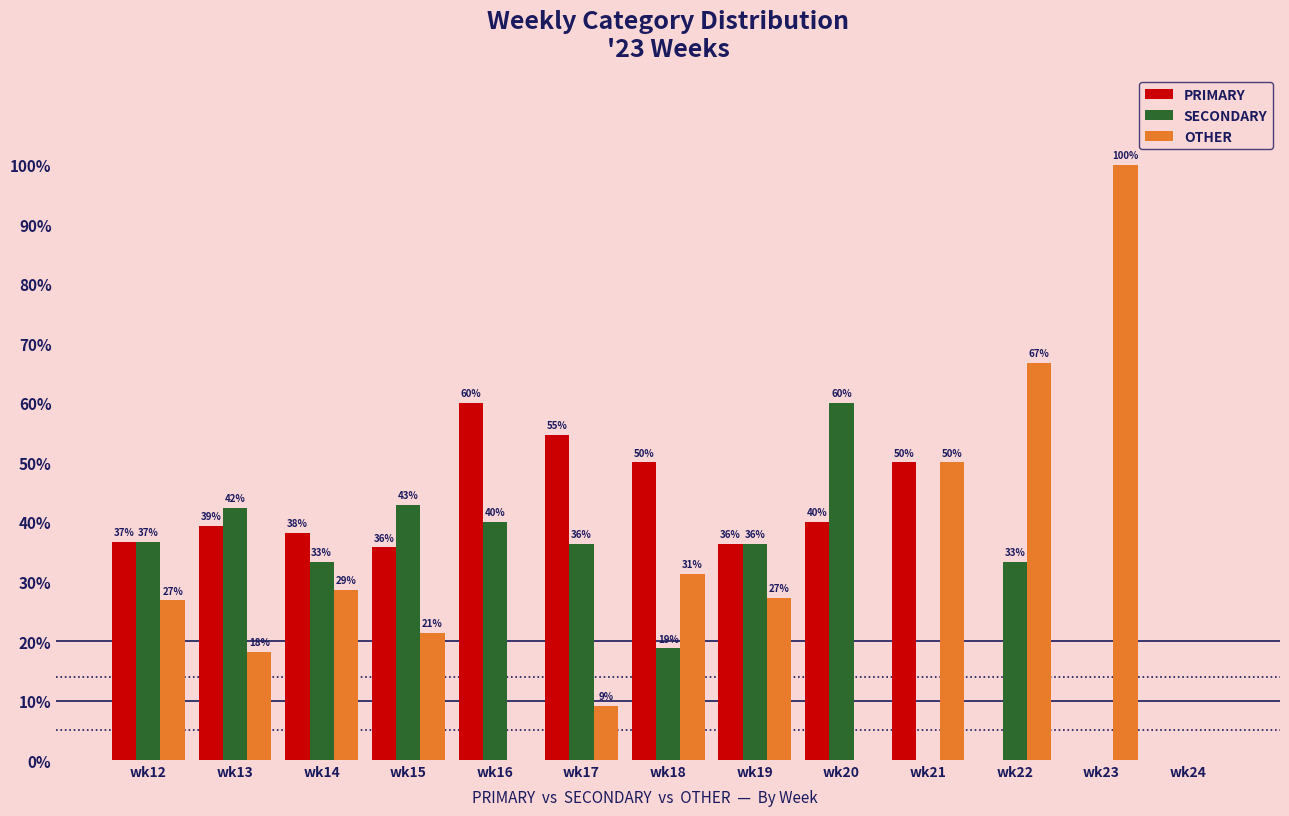

What are all the series names shown in the legend?

PRIMARY, SECONDARY, OTHER